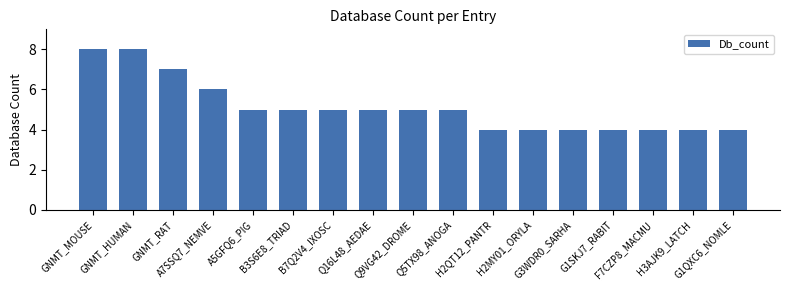

Where is the data nearest to the value 6?

A7SSQ7_NEMVE